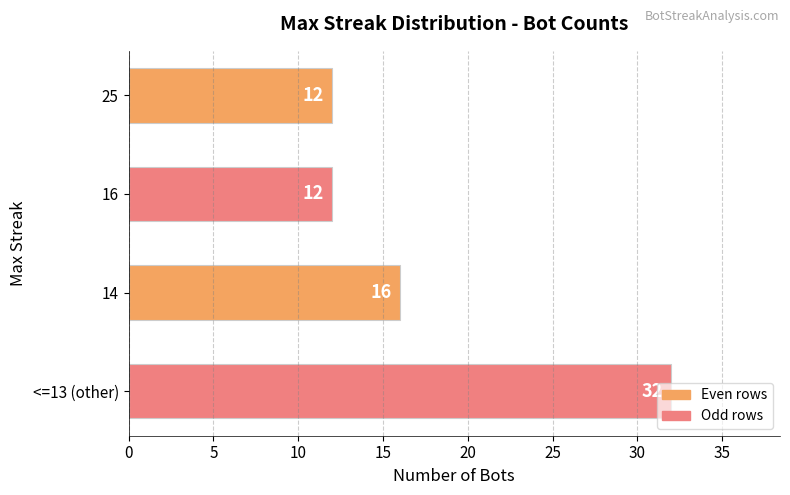

What is the greatest value displayed?

32